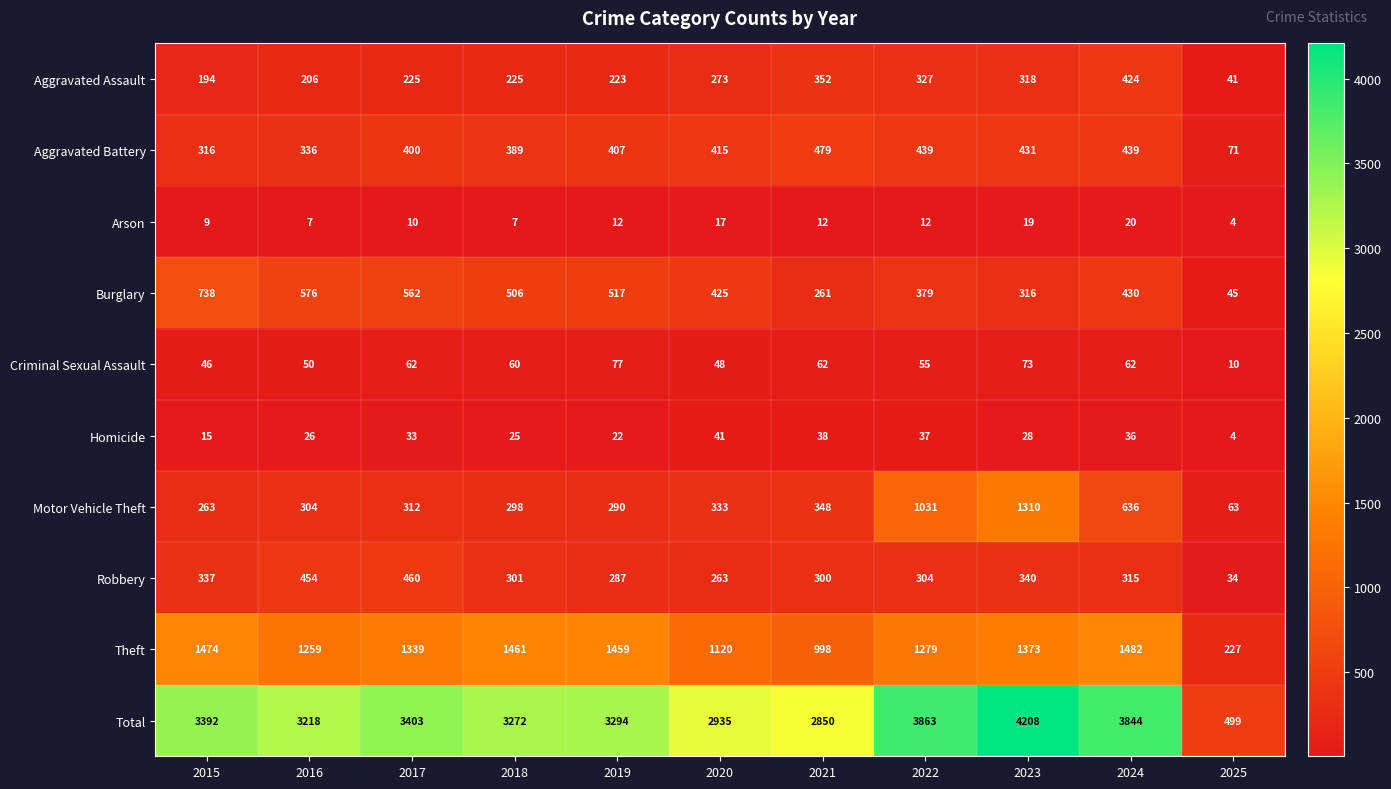

Is it true that Homicide equals 38 at 2019?

False